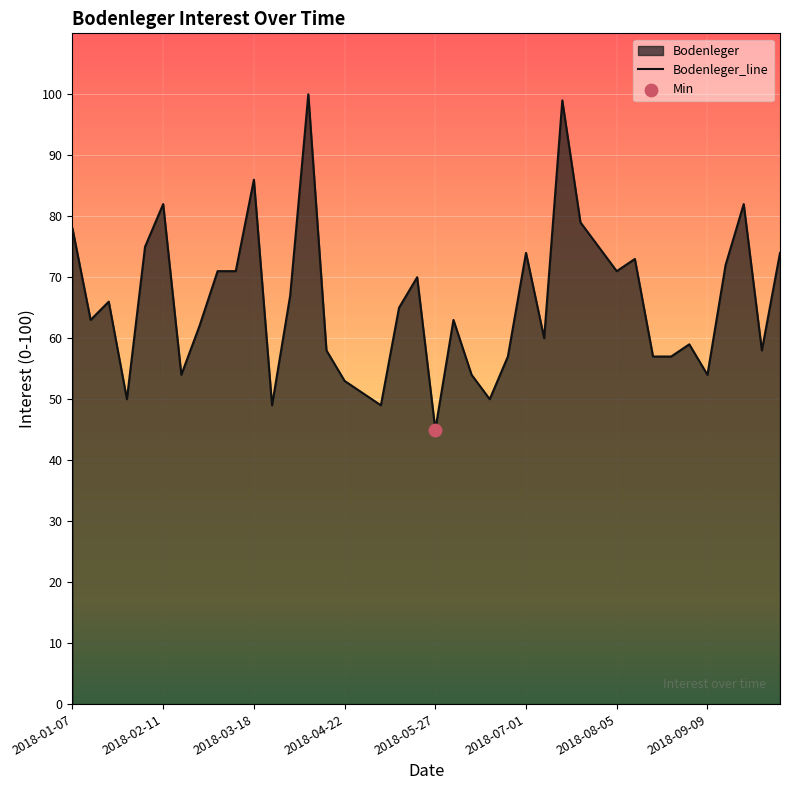

Is it true that the value at 2018-04-22 is 93?

False